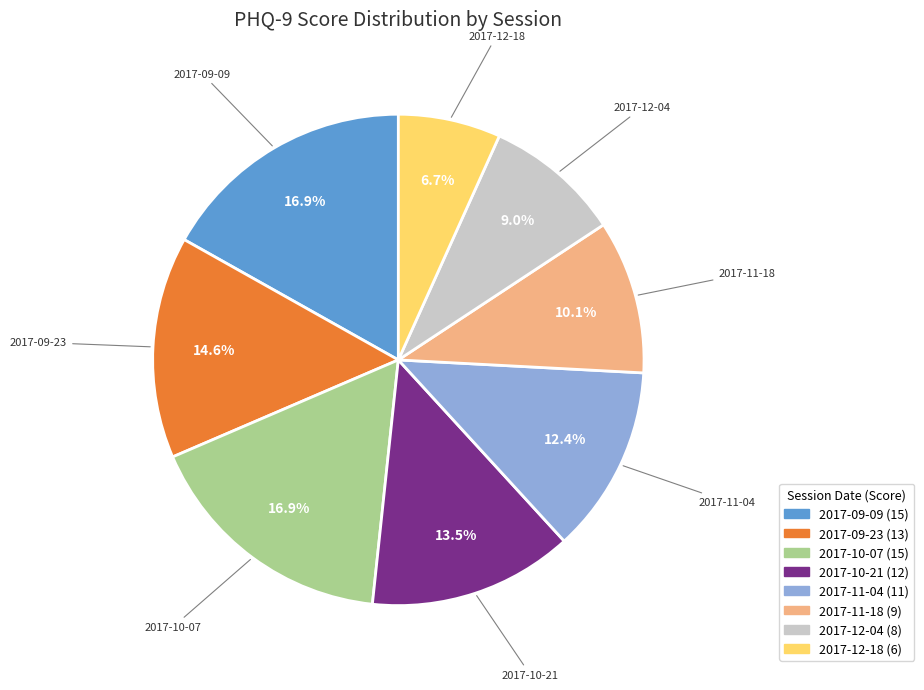

To the nearest percent, what is the difference between the largest and smallest slice percentages?

10%